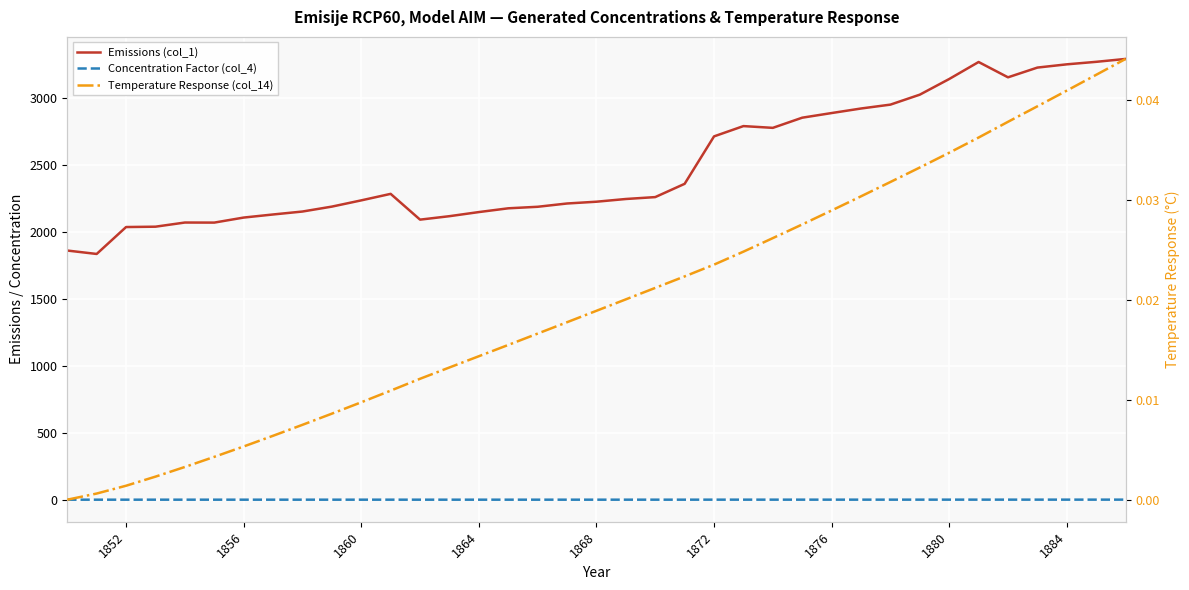

True or false: Temperature Response (col_14) has a value of 0.1 at 31.

False